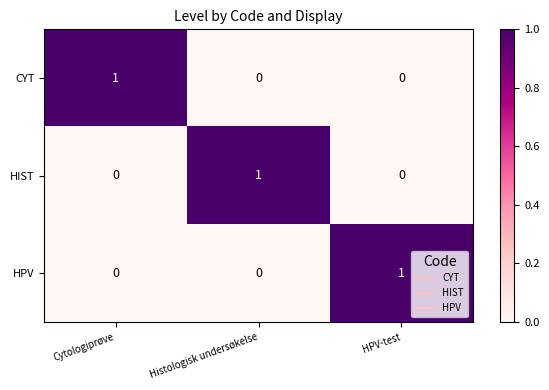

Count the HIST values in the range 0 to 1.

3